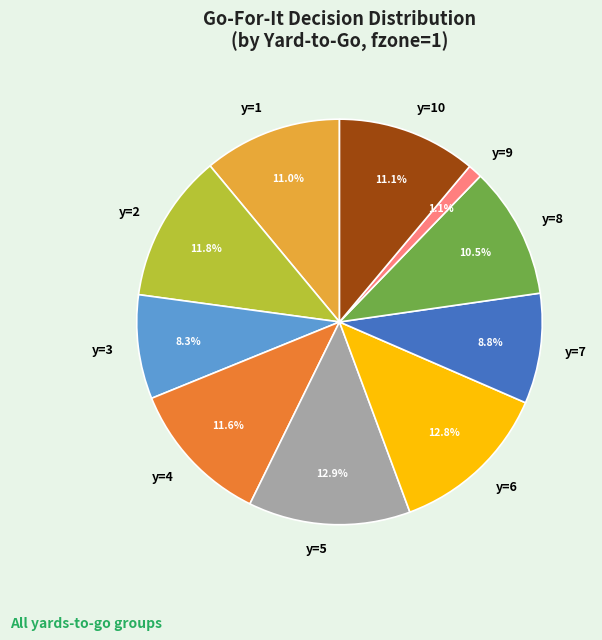

To the nearest percent, what portion does y=4 represent?

12%